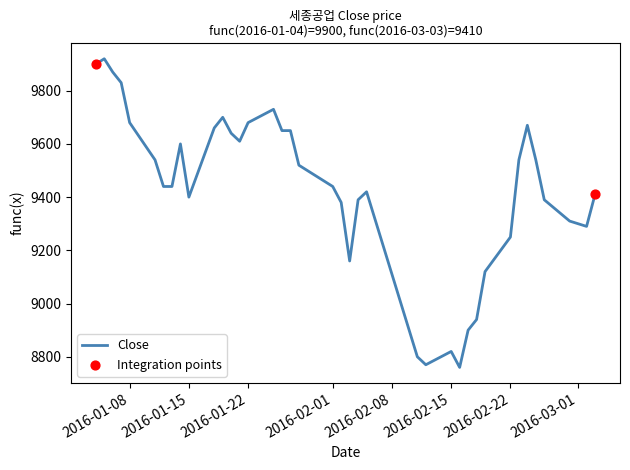

What is the smallest value displayed?

8760